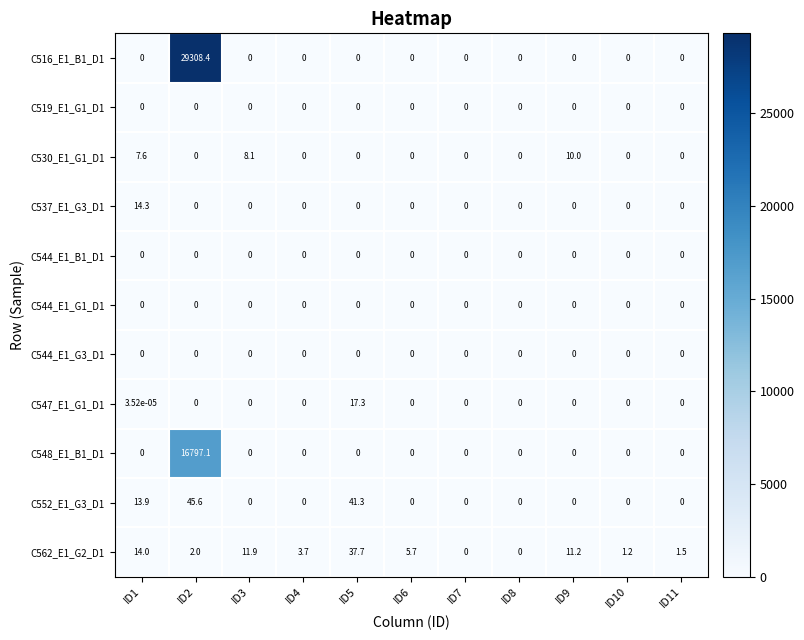

The C548_E1_B1_D1 series shows 0.0 at ID11. True or false?

True